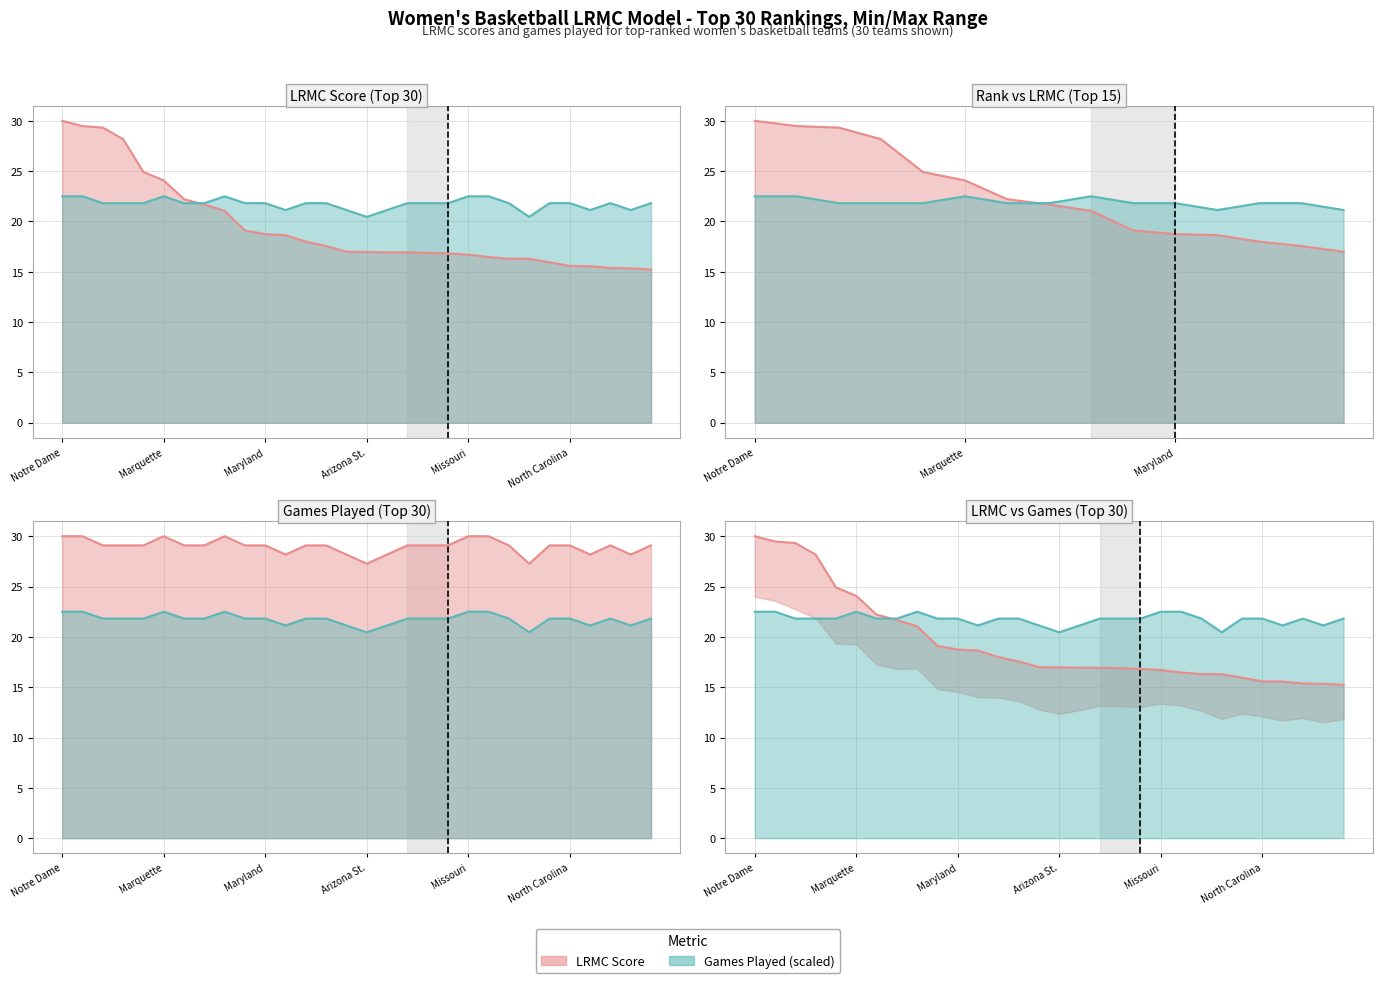

Reading right to left, transcribe all the data shown in this chart.

LRMC: Michigan=15.2	Florida St.=15.3	Drake=15.4	Texas A&M=15.6	North Carolina=15.6	Texas=15.9	South Carolina=16.3	Gonzaga=16.3	DePaul=16.5	Missouri=16.7	Miami (FL)=16.8	UCLA=16.9	Syracuse=16.9	Kentucky=16.9	Arizona St.=17.0	NC State=17.0	Central Mich.=17.6	South Dakota St.=18.0	Oregon St.=18.6	Maryland=18.7	Iowa=19.1	Iowa St.=21.1	Louisville=21.7	Stanford=22.2	Marquette=24.1	Oregon=24.9	Mississippi St.=28.2	Baylor=29.3	UConn=29.5	Notre Dame=30.0
ngames: Michigan=29.1	Florida St.=28.2	Drake=29.1	Texas A&M=28.2	North Carolina=29.1	Texas=29.1	South Carolina=27.3	Gonzaga=29.1	DePaul=30.0	Missouri=30.0	Miami (FL)=29.1	UCLA=29.1	Syracuse=29.1	Kentucky=28.2	Arizona St.=27.3	NC State=28.2	Central Mich.=29.1	South Dakota St.=29.1	Oregon St.=28.2	Maryland=29.1	Iowa=29.1	Iowa St.=30.0	Louisville=29.1	Stanford=29.1	Marquette=30.0	Oregon=29.1	Mississippi St.=29.1	Baylor=29.1	UConn=30.0	Notre Dame=30.0